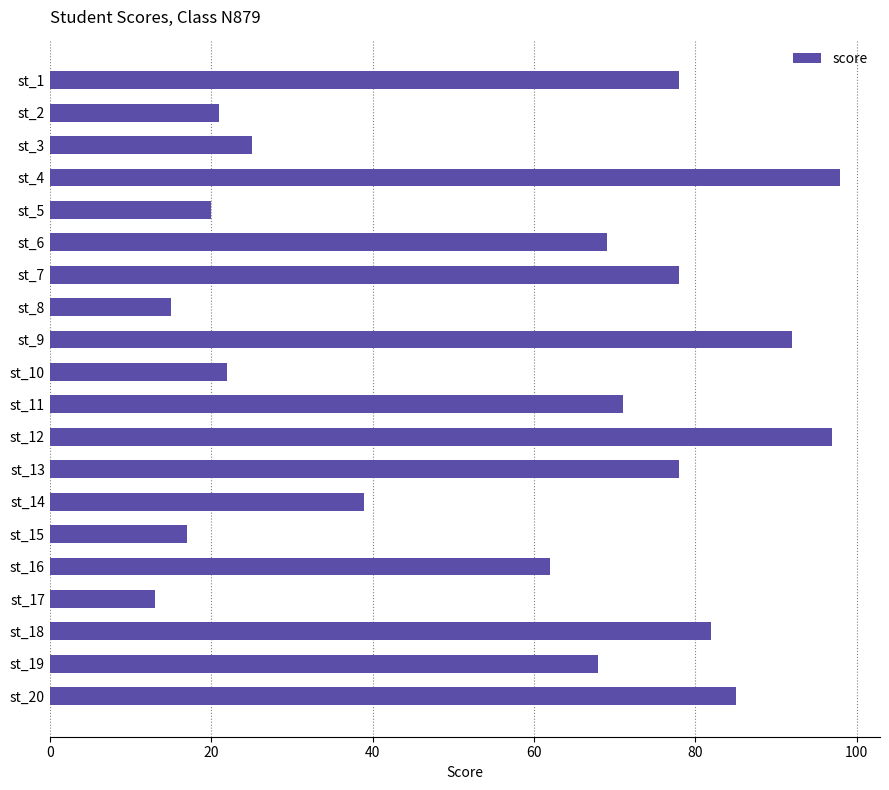

Is it true that the value at st_6 is 69?

True